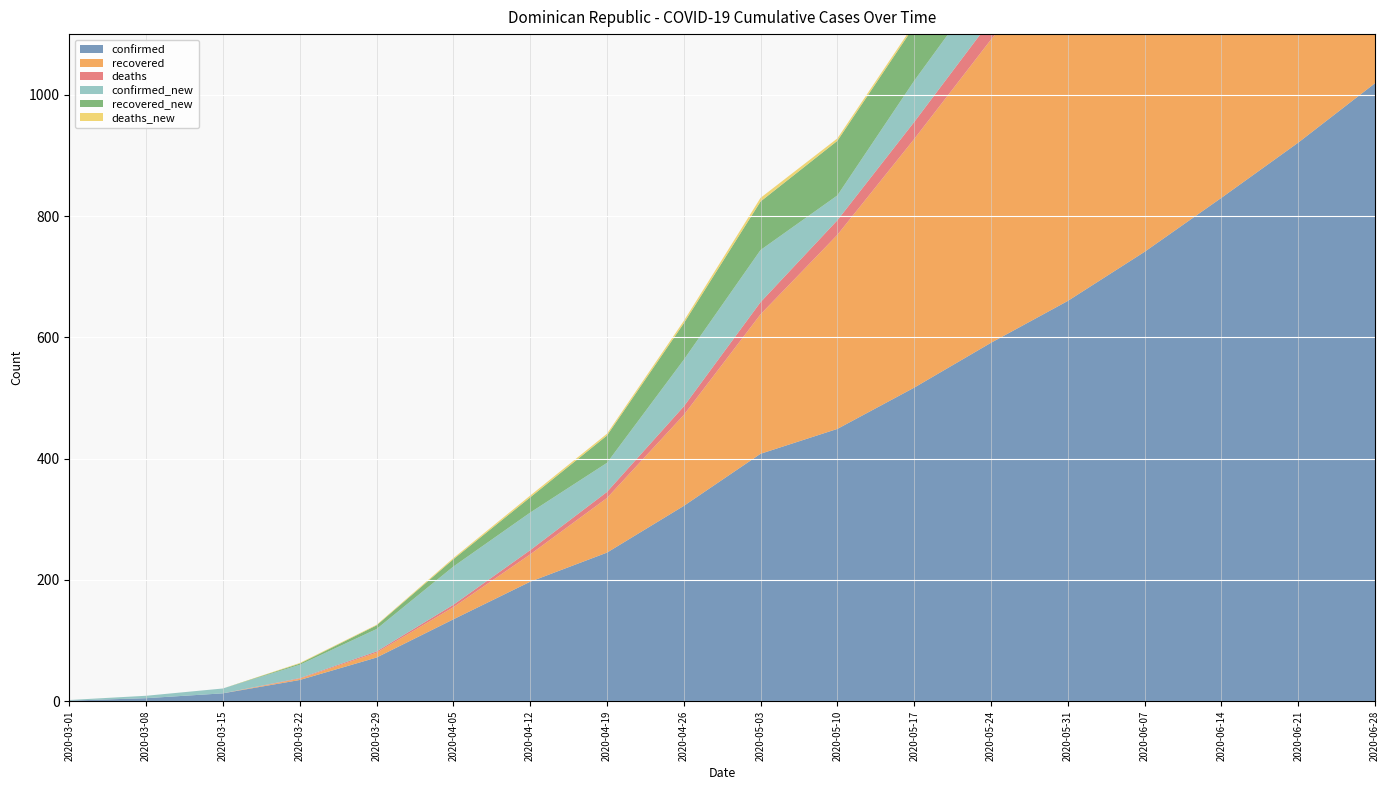

Reading right to left, transcribe all the data shown in this chart.

confirmed: 2020-06-28=1019	2020-06-21=921	2020-06-14=830	2020-06-07=741	2020-05-31=660	2020-05-24=591	2020-05-17=517	2020-05-10=449	2020-05-03=408	2020-04-26=322	2020-04-19=245	2020-04-12=197	2020-04-05=135	2020-03-29=72	2020-03-22=35	2020-03-15=13	2020-03-08=5	2020-03-01=1
recovered: 2020-06-28=880	2020-06-21=800	2020-06-14=720	2020-06-07=650	2020-05-31=580	2020-05-24=500	2020-05-17=410	2020-05-10=320	2020-05-03=230	2020-04-26=150	2020-04-19=90	2020-04-12=45	2020-04-05=20	2020-03-29=8	2020-03-22=2	2020-03-15=0	2020-03-08=0	2020-03-01=0
deaths: 2020-06-28=52	2020-06-21=48	2020-06-14=44	2020-06-07=40	2020-05-31=36	2020-05-24=32	2020-05-17=28	2020-05-10=24	2020-05-03=20	2020-04-26=14	2020-04-19=10	2020-04-12=7	2020-04-05=4	2020-03-29=2	2020-03-22=1	2020-03-15=0	2020-03-08=0	2020-03-01=0
confirmed_new: 2020-06-28=98	2020-06-21=91	2020-06-14=89	2020-06-07=81	2020-05-31=69	2020-05-24=74	2020-05-17=68	2020-05-10=41	2020-05-03=86	2020-04-26=77	2020-04-19=48	2020-04-12=62	2020-04-05=63	2020-03-29=37	2020-03-22=22	2020-03-15=8	2020-03-08=4	2020-03-01=1
recovered_new: 2020-06-28=80	2020-06-21=80	2020-06-14=70	2020-06-07=70	2020-05-31=80	2020-05-24=90	2020-05-17=90	2020-05-10=90	2020-05-03=80	2020-04-26=60	2020-04-19=45	2020-04-12=25	2020-04-05=12	2020-03-29=6	2020-03-22=2	2020-03-15=0	2020-03-08=0	2020-03-01=0
deaths_new: 2020-06-28=4	2020-06-21=4	2020-06-14=4	2020-06-07=4	2020-05-31=4	2020-05-24=4	2020-05-17=4	2020-05-10=4	2020-05-03=6	2020-04-26=4	2020-04-19=3	2020-04-12=3	2020-04-05=2	2020-03-29=1	2020-03-22=1	2020-03-15=0	2020-03-08=0	2020-03-01=0